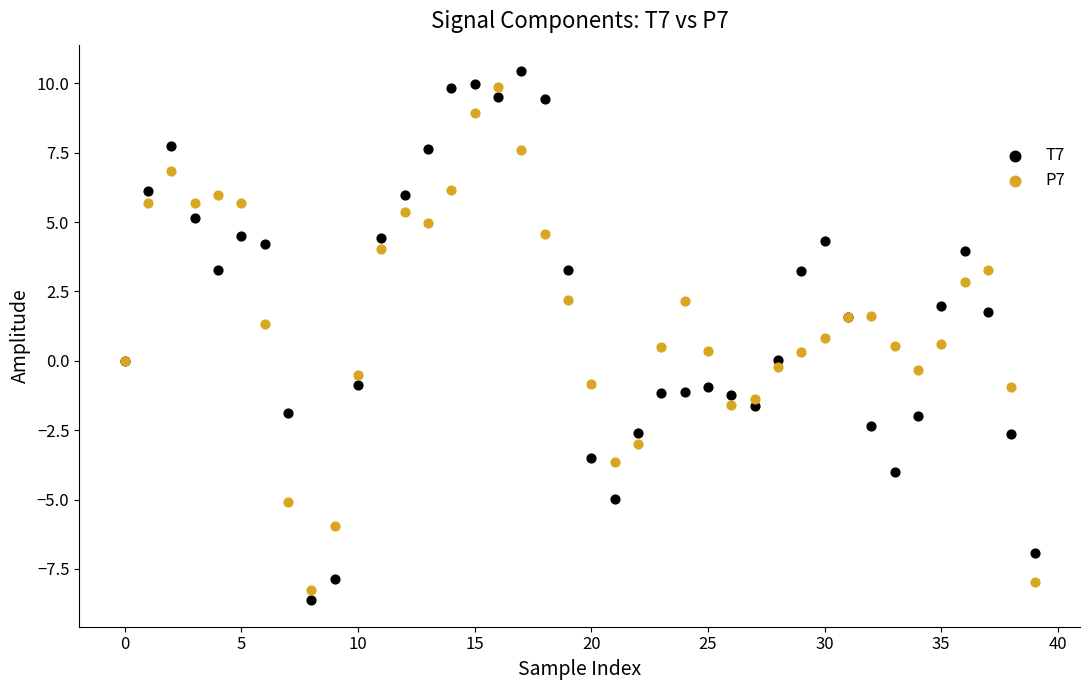

What are all the series names shown in the legend?

T7, P7